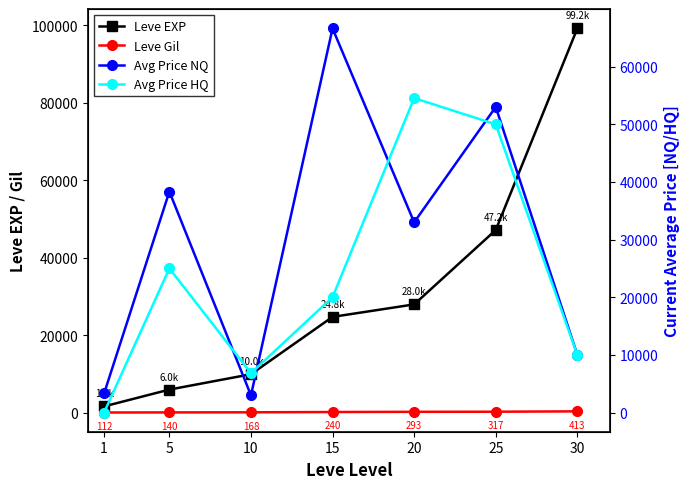

True or false: Avg Price NQ has a value of 66633 at 15.

True